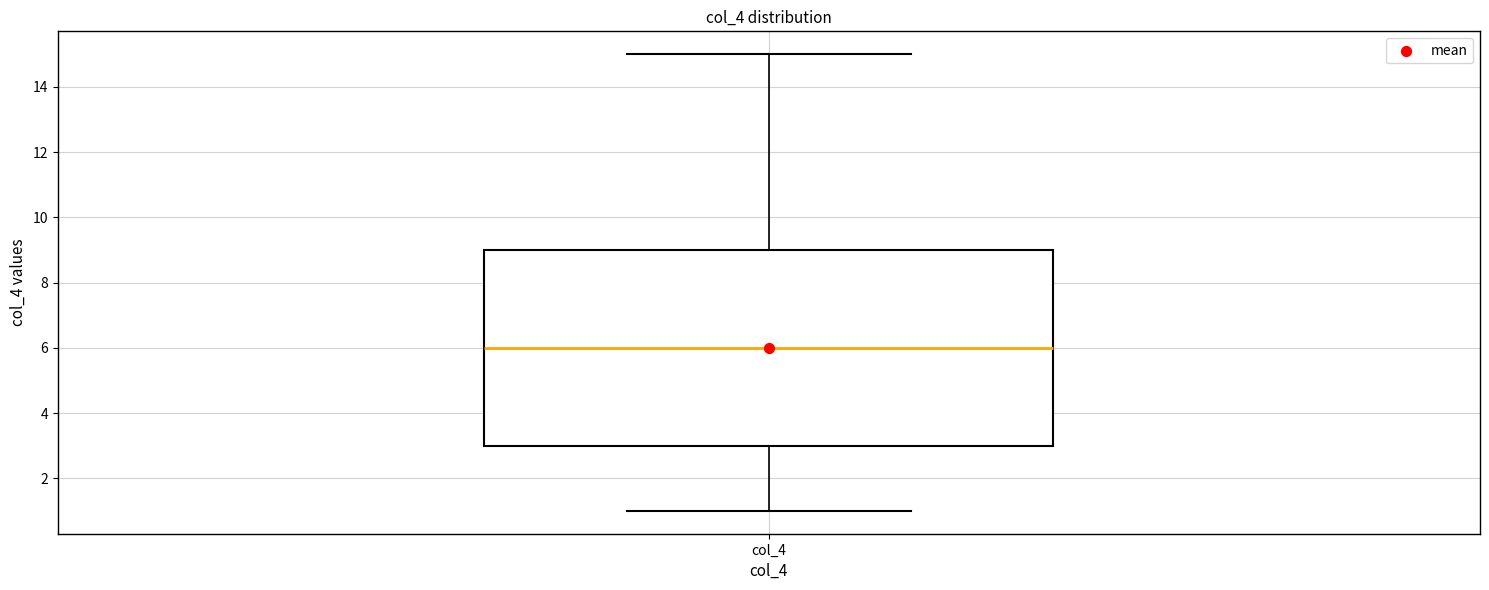

Transcribe this box plot: give where the median line is, the range the box spans, and where the two whiskers end, as read against the y-axis. The values are not printed on the chart, so give them approximately, as read against the axis.

median 6, box 3 to 9, whiskers 1 to 15